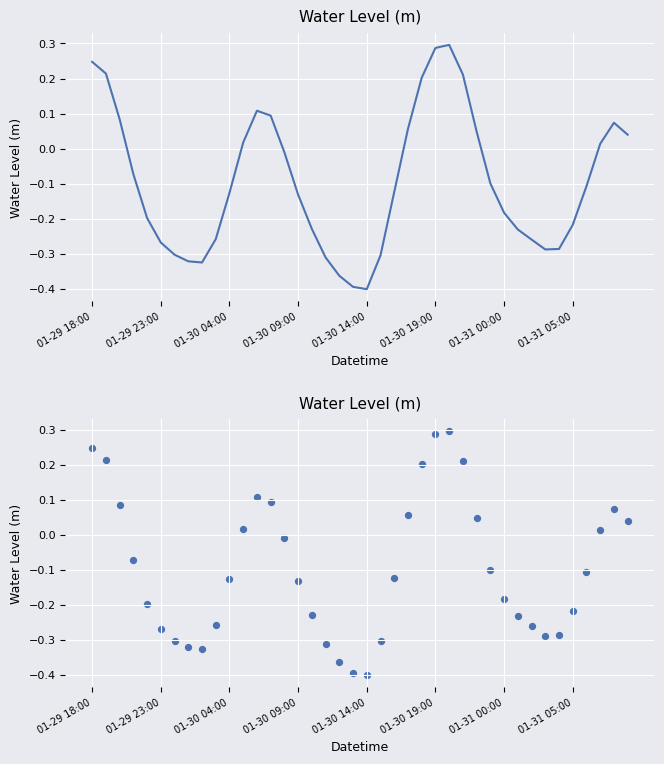

What is the change in value from 18 to 31?

+0.1